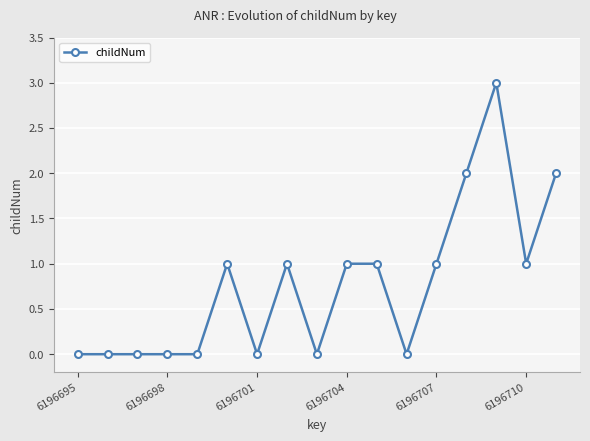

How many data points does each series have?

17